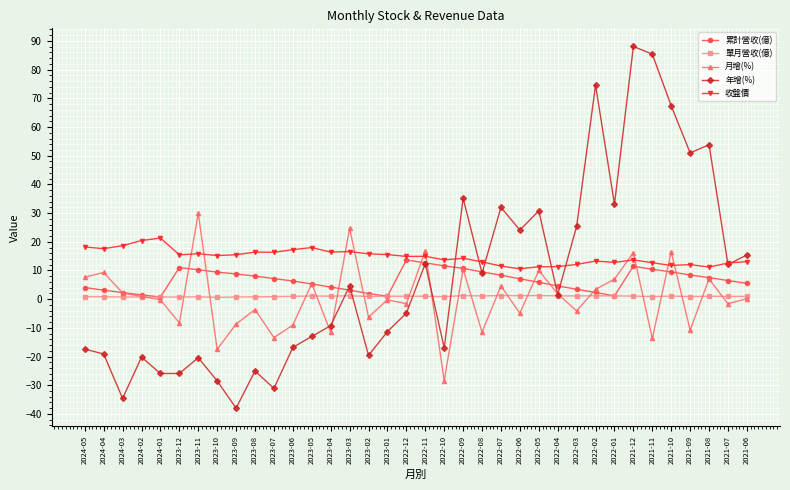

True or false: 月增(%) has a value of 3.4 at 2022-02.

True